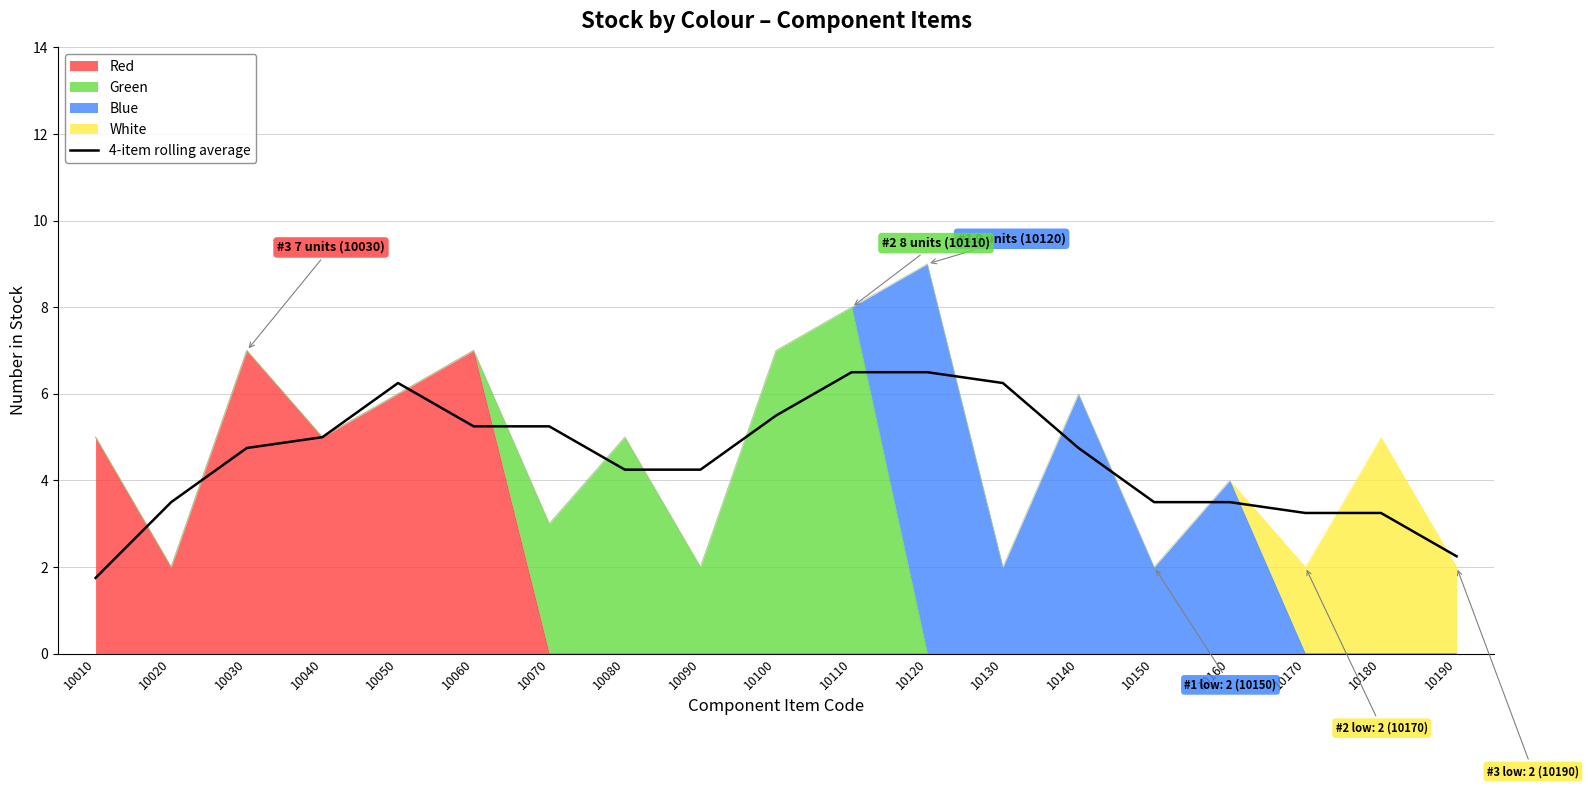

How many categories are shown in the chart?

19